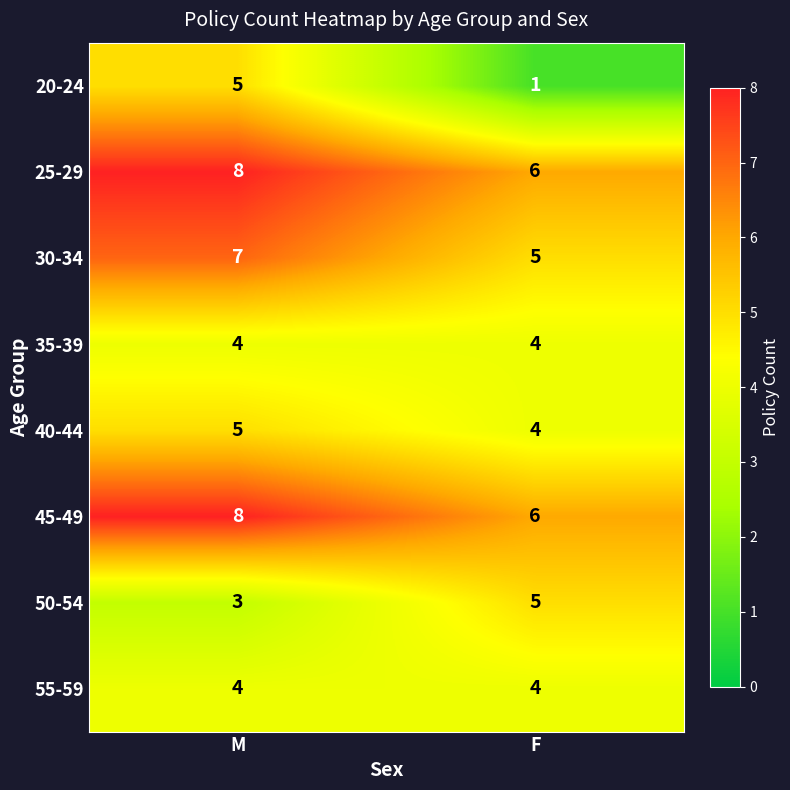

At which label does 45-49 reach its minimum?

F